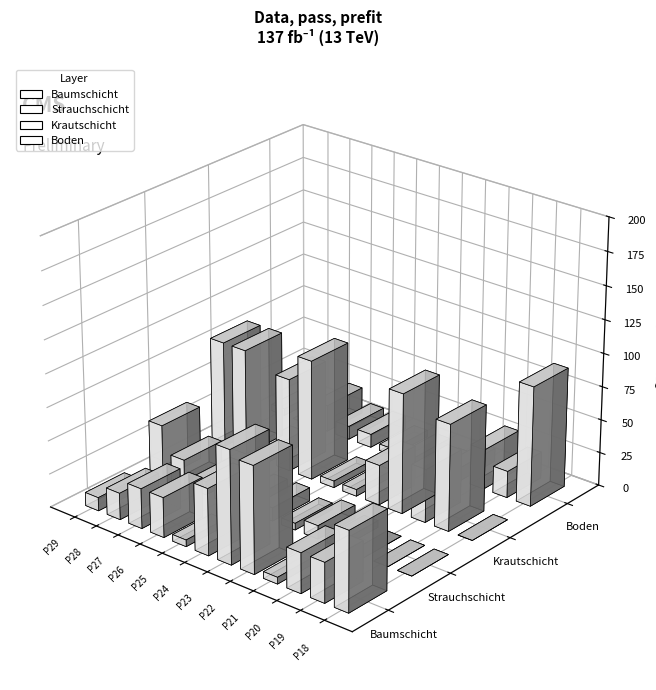

Is the value of Baumschicht at P29 greater than the value of Krautschicht at P25?

No